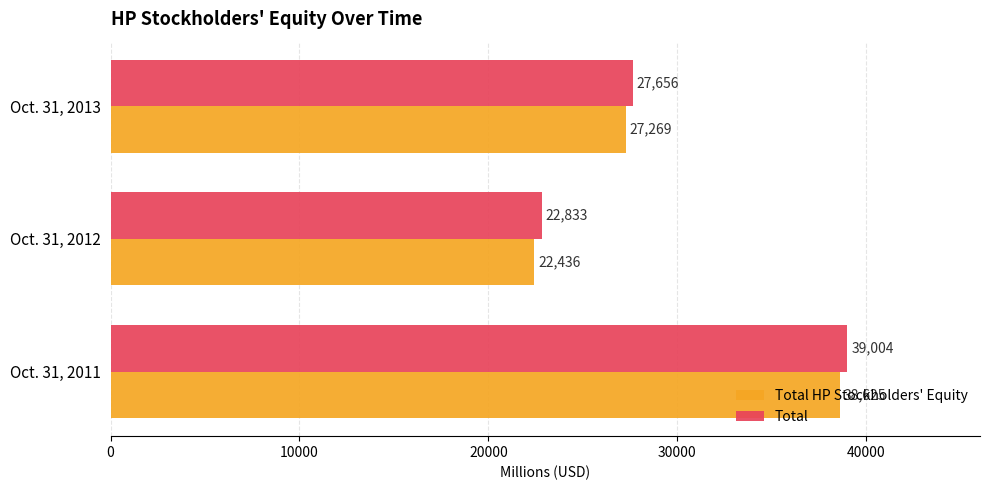

How many Total HP Stockholders' Equity values are between 22436 and 38625?

3